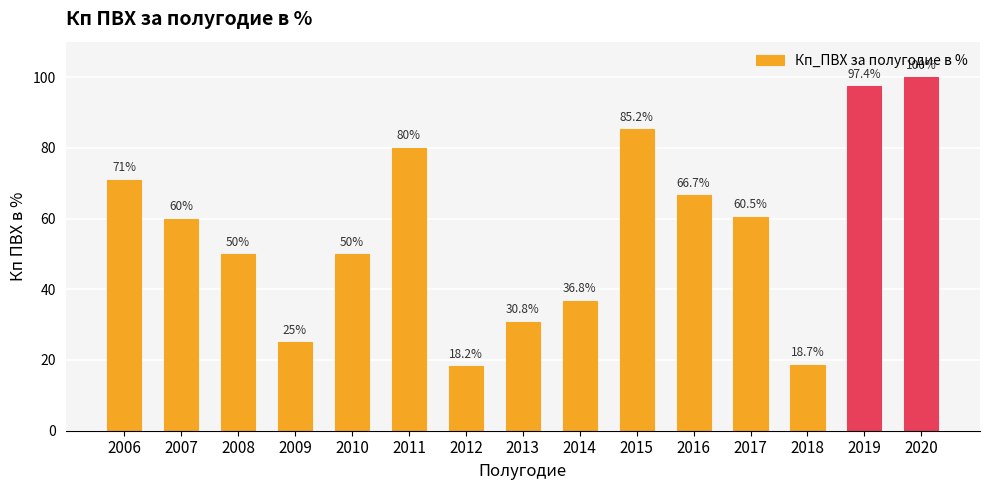

Which category has the highest value across all series?

2020